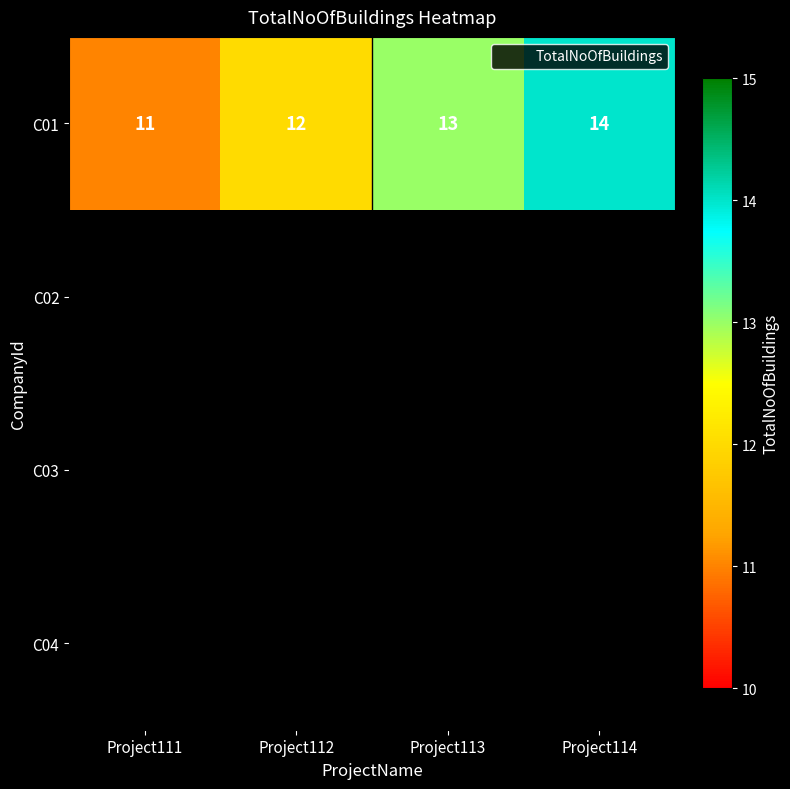

What is the sum of all C01 values?

50